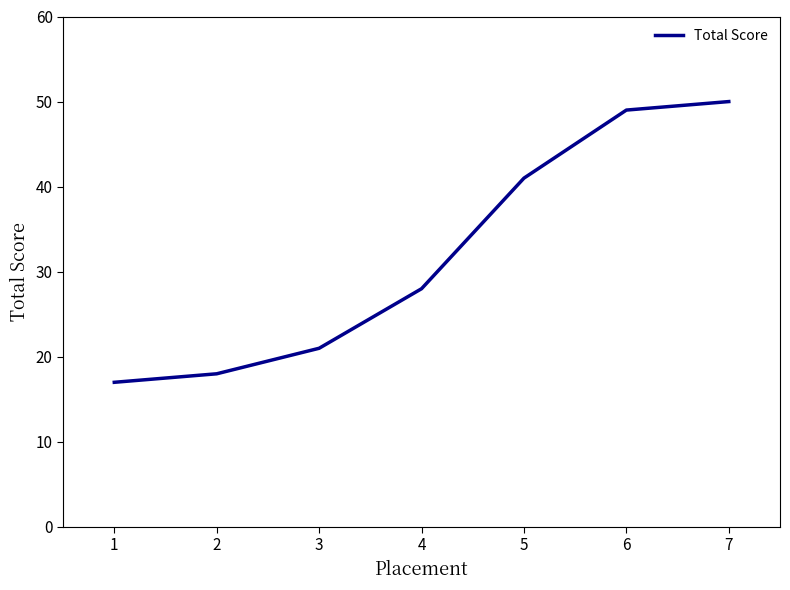

Which has a higher value, 2 or 7?

7